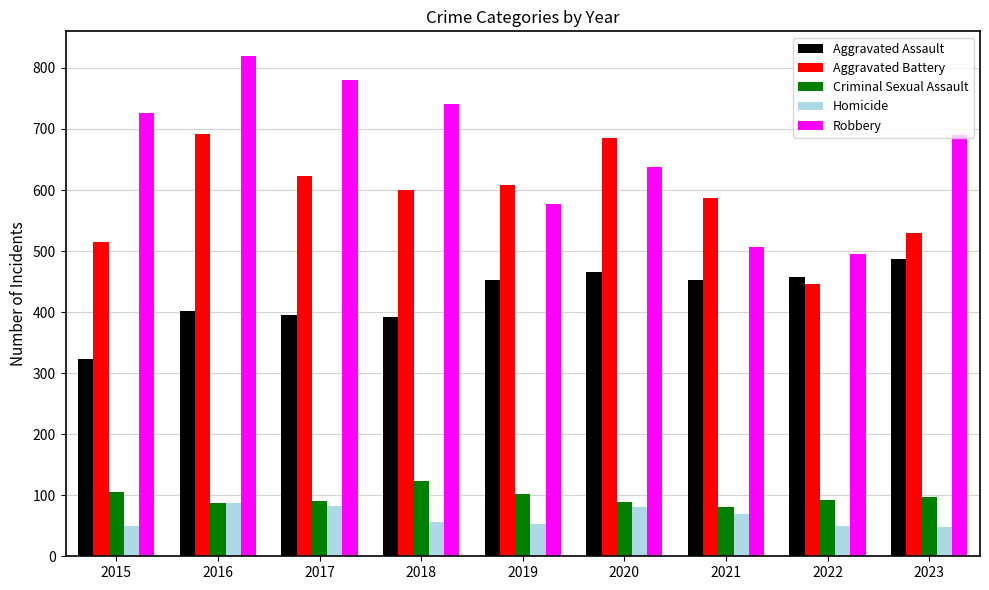

What is the value of the Aggravated Assault bar at the 7th from the left?

452